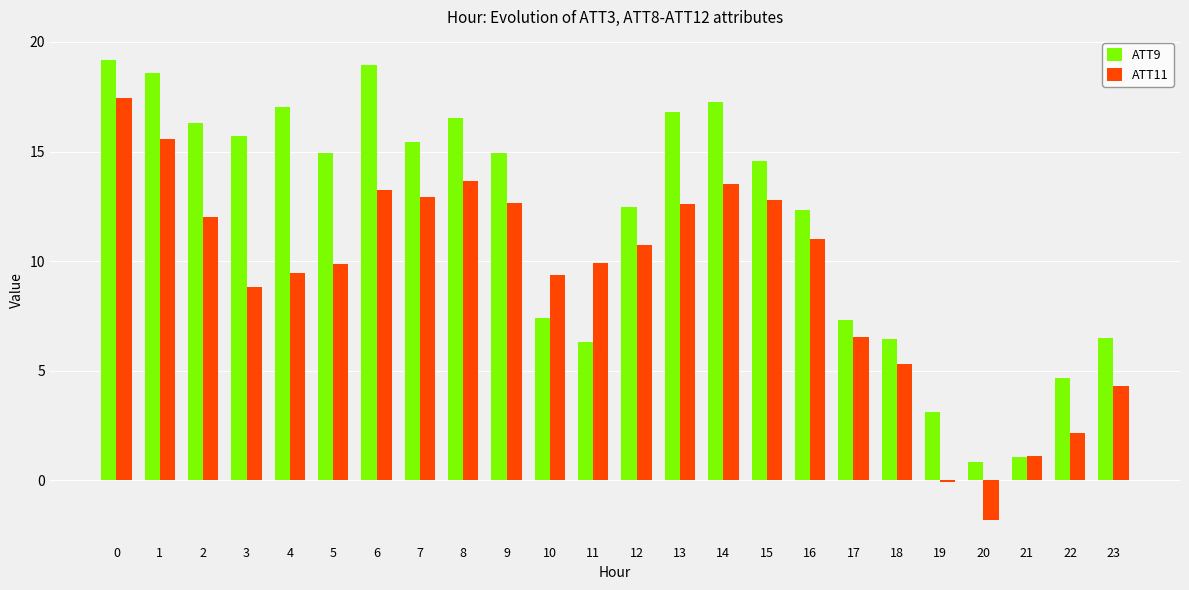

What is the maximum value for ATT11?

17.4